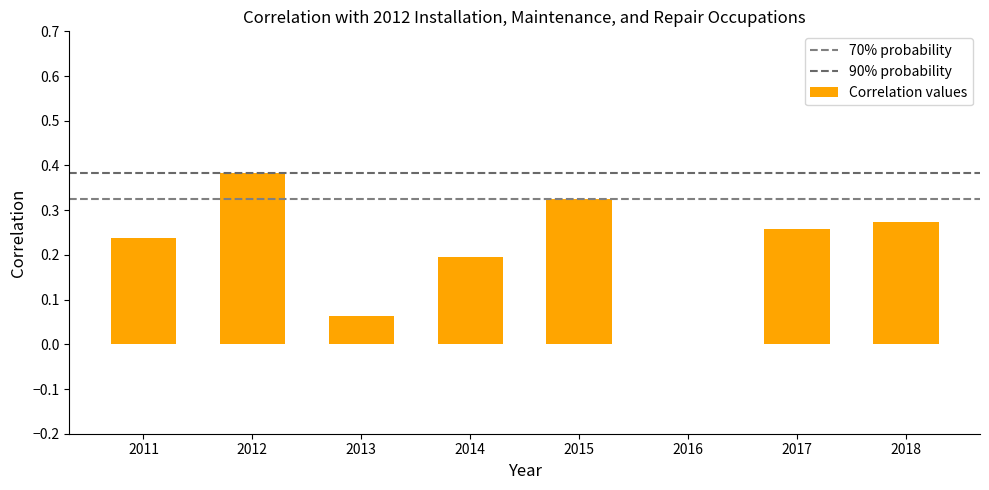

Reading left to right, what are all the values shown in this chart?

0.2	0.4	0.1	0.2	0.3	0.0	0.3	0.3